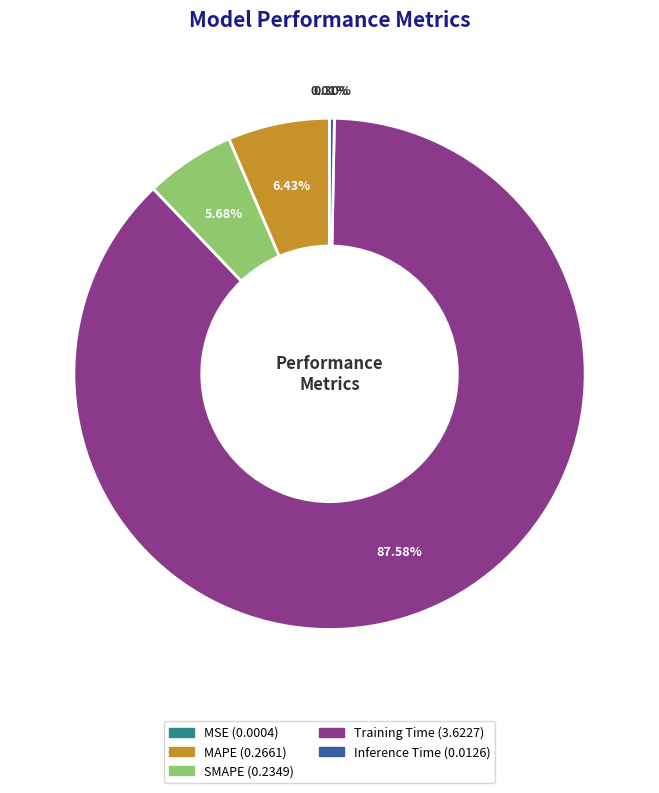

Which category has the biggest portion of the pie?

Training Time